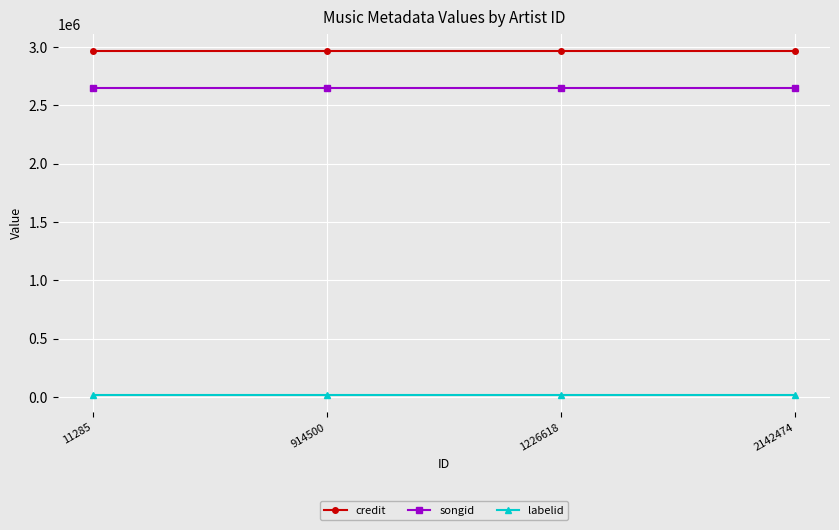

Is it true that songid equals 549643 at 1226618?

False